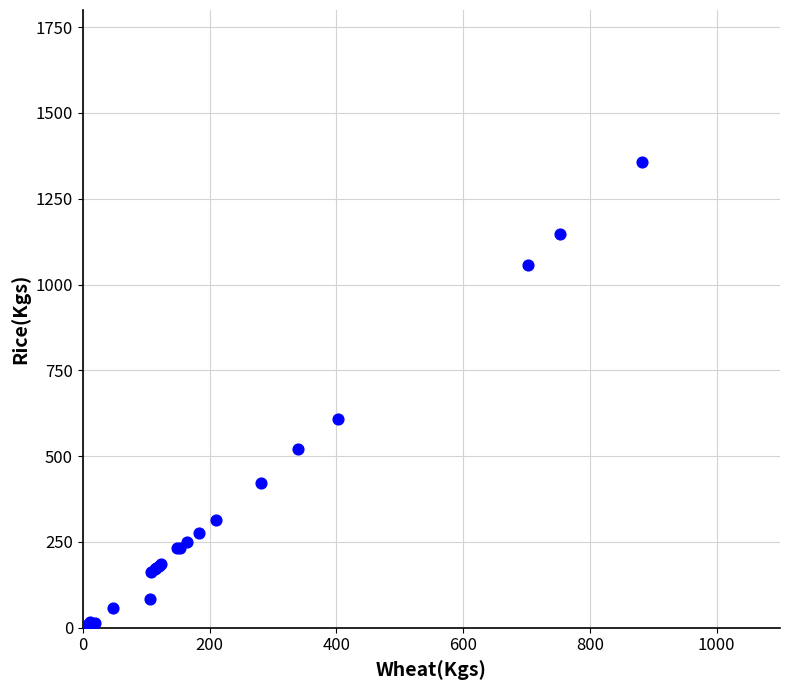

What Y value in the scatter plot is closest to 678?

607